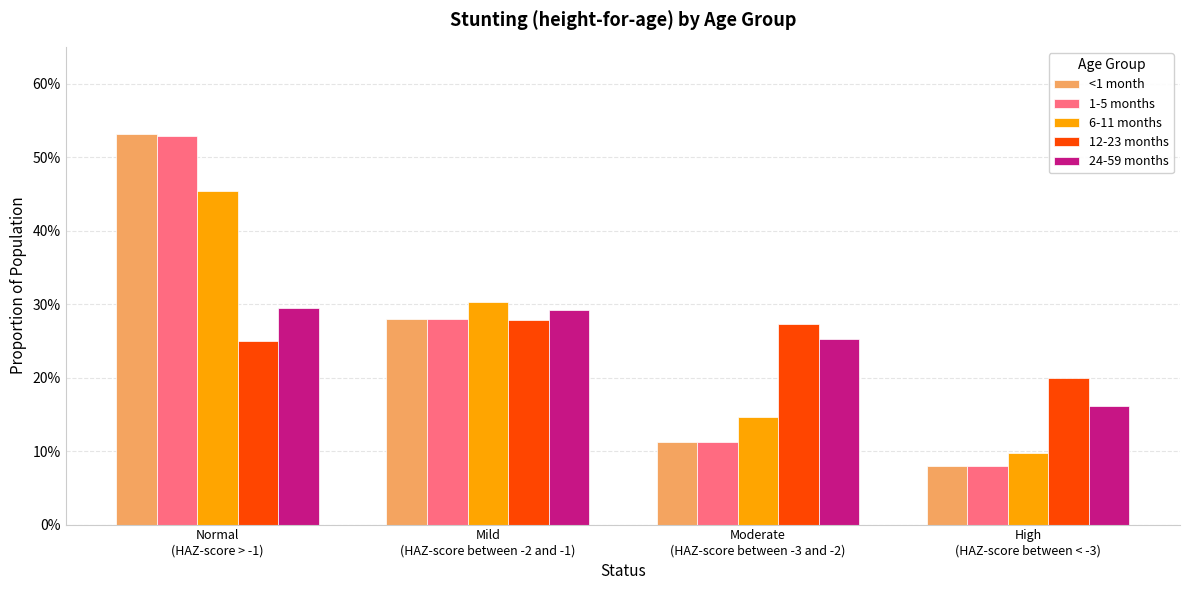

What is the value of the 24-59 months bar at the 3rd from the left?

0.3